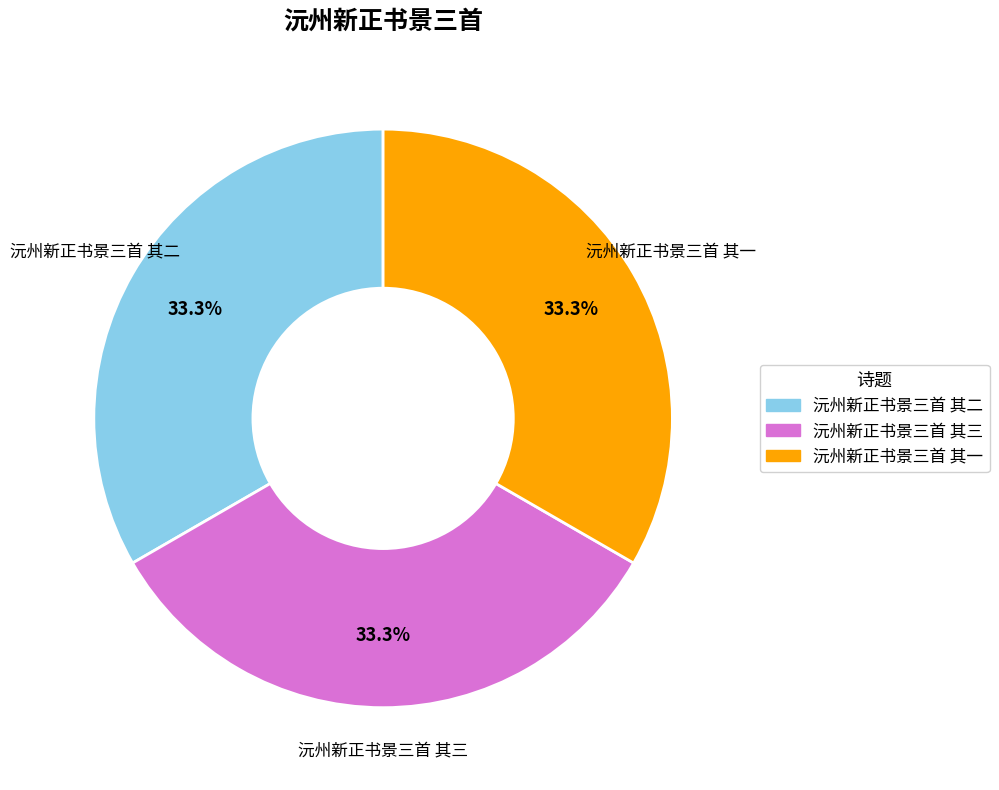

How many segments does this pie chart have?

3